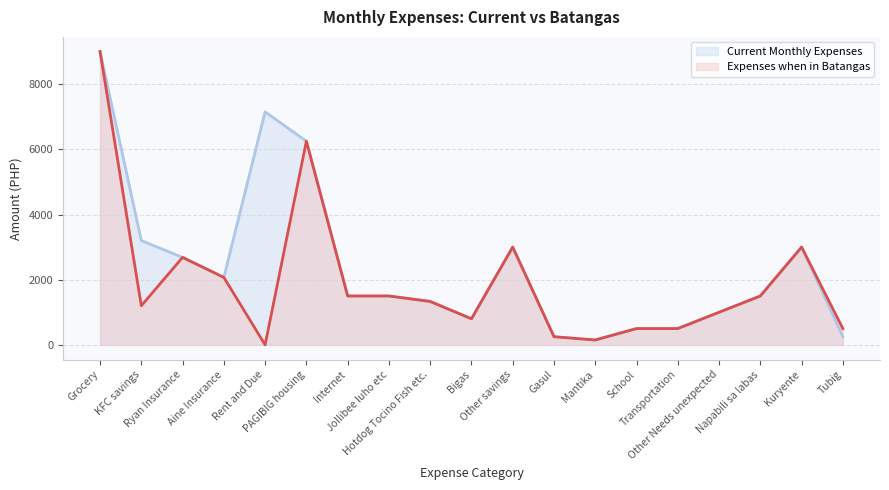

Reading right to left, what are all the values shown in this chart?

Current Monthly Expenses: 250	3000	1500	1000	500	500	150	250	3000	800	1332	1500	1500	6250	7150	2070	2684	3200	9000
Expenses when in Batangas: 500	3000	1500	1000	500	500	150	250	3000	800	1332	1500	1500	6250	0	2070	2684	1200	9000